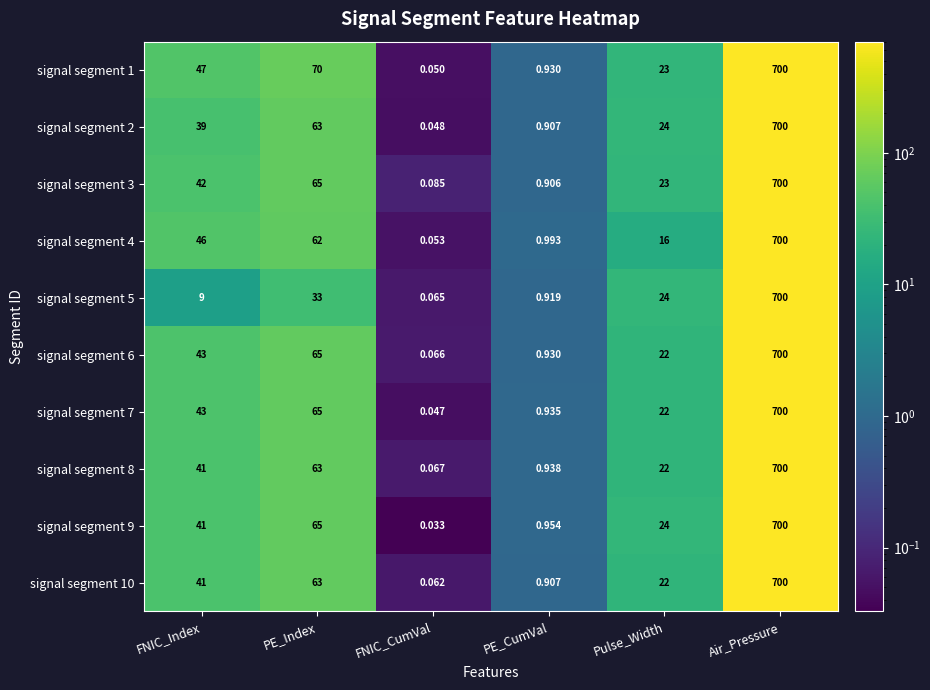

At which label does signal segment 5 first exceed 24?

PE_Index